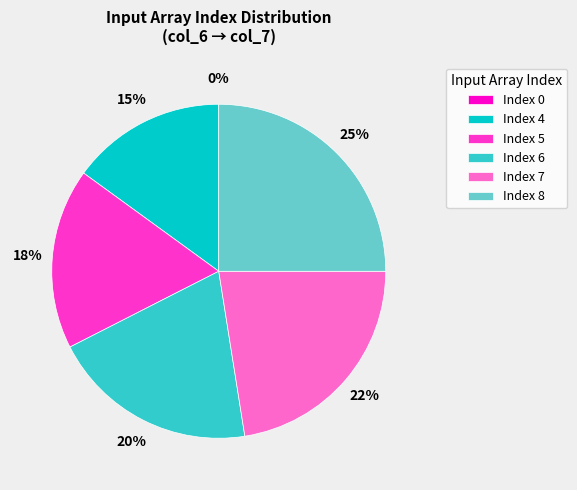

Is there a majority slice in this chart?

No